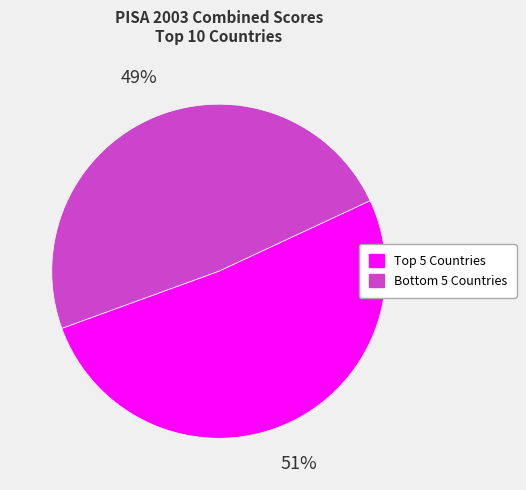

To the nearest percent, what is the average slice percentage?

50%